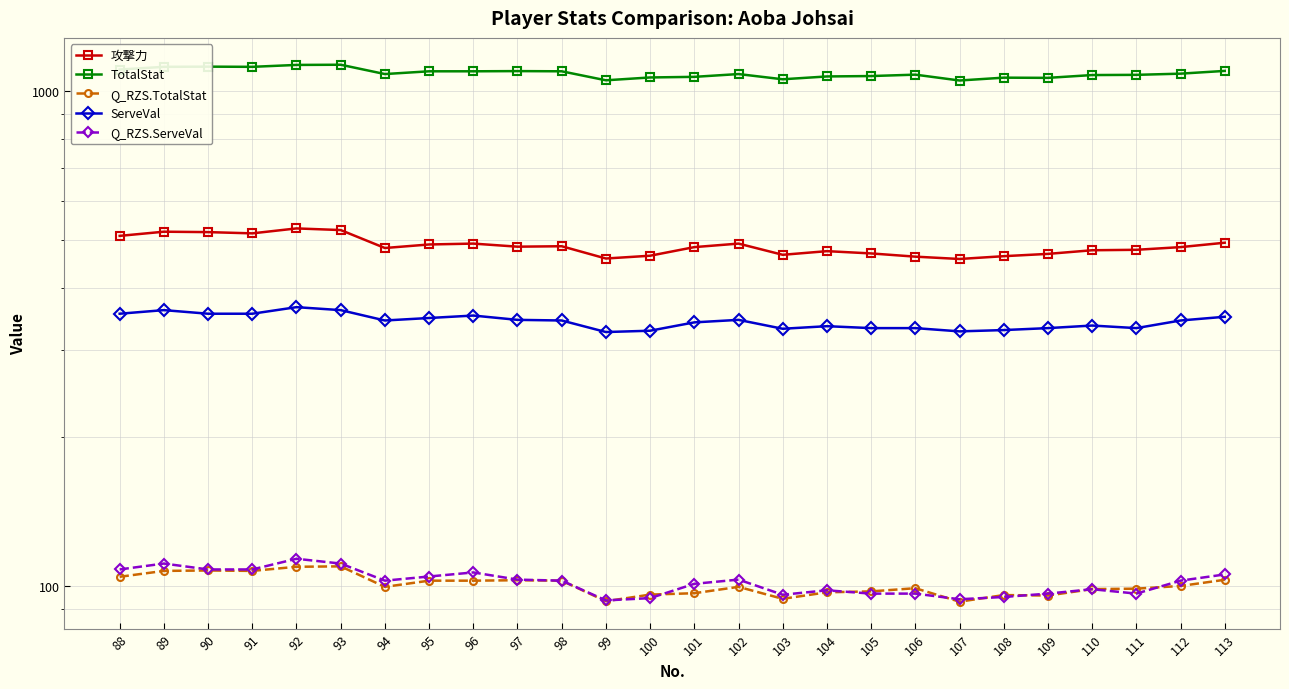

In TotalStat, how many points are higher than both neighbors (excluding endpoints)?

6